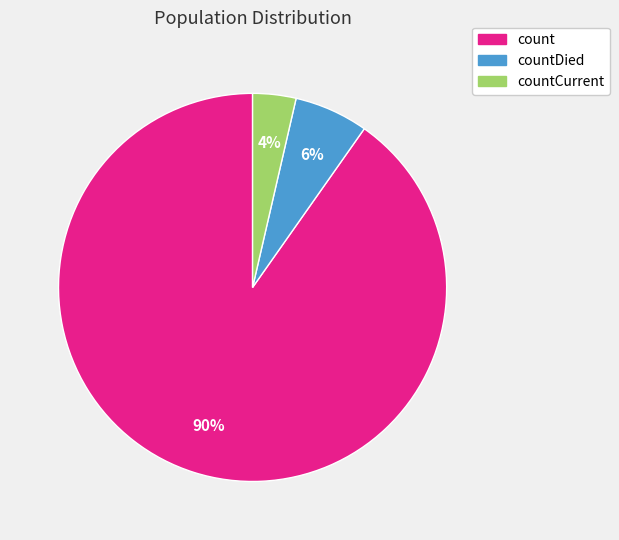

Is there any slice that represents more than half of the pie?

Yes